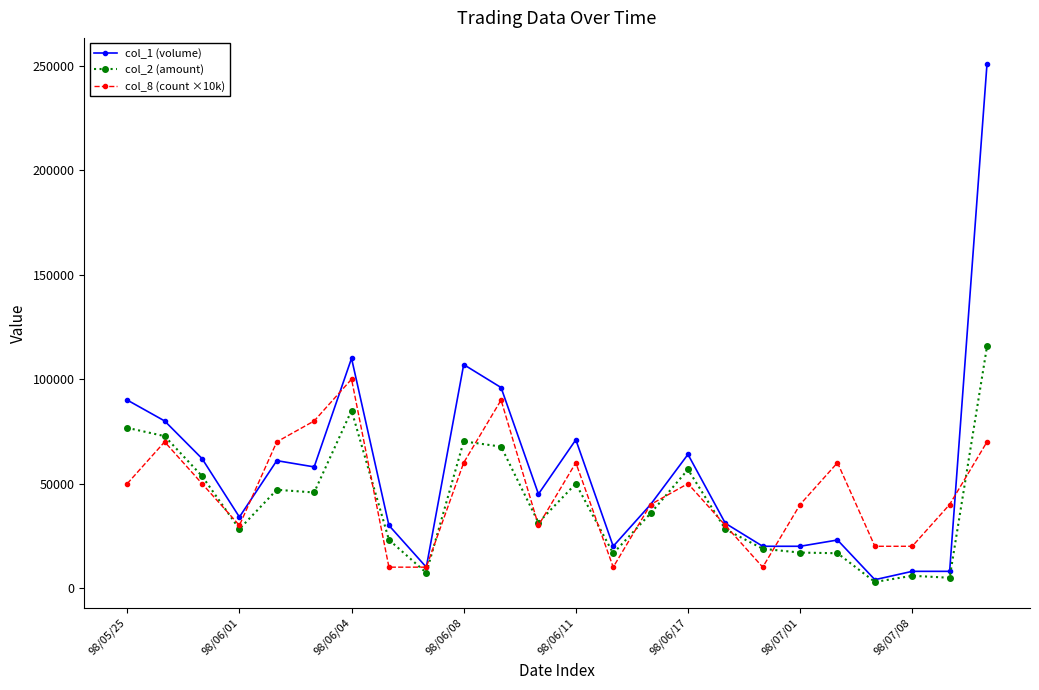

In col_2 (amount), how many points are lower than both neighbors (excluding endpoints)?

7